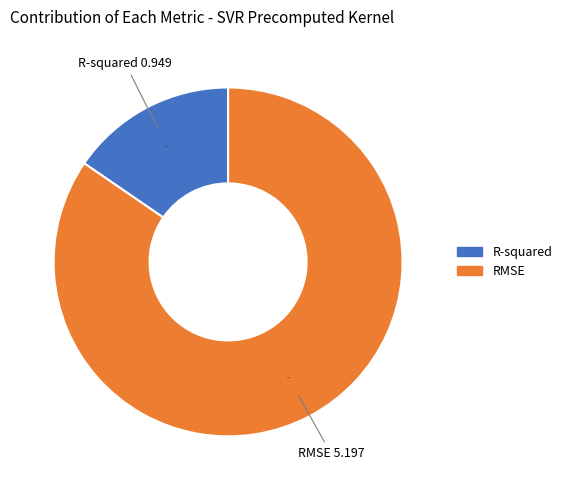

What percentage is the R-squared slice, to the nearest percent?

15%